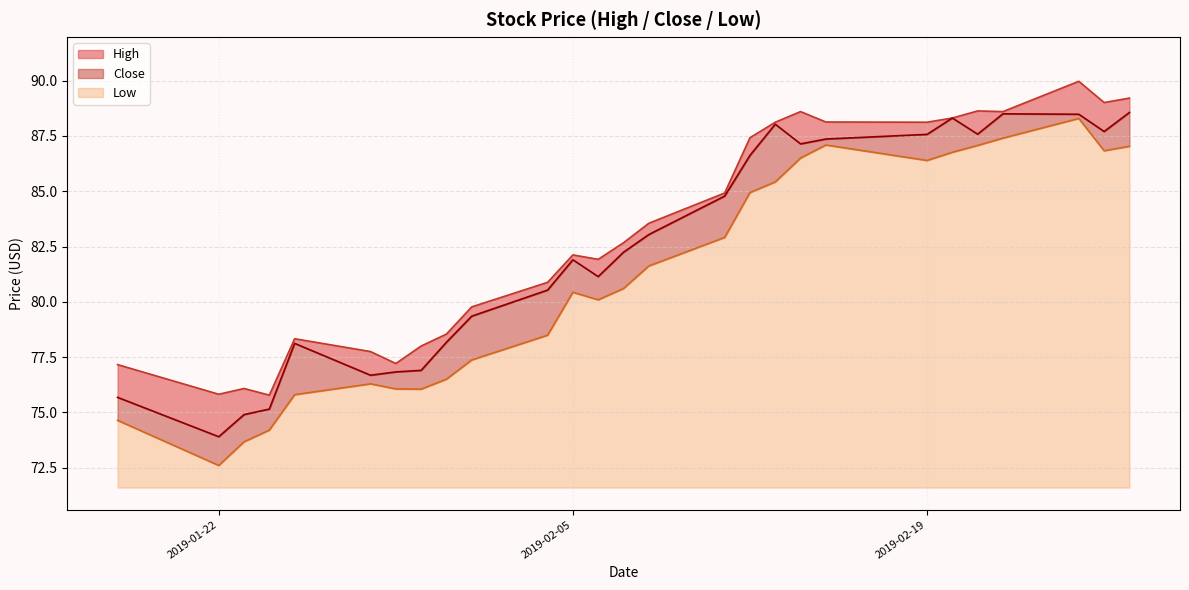

What are all the series names shown in the legend?

High, Close, Low